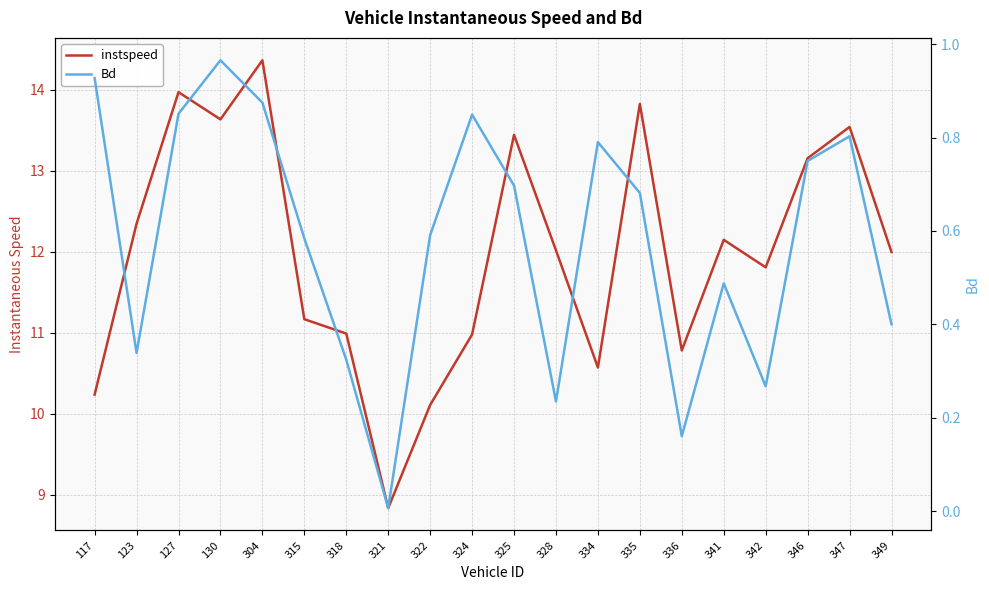

Does the chart display data point markers on the line(s)?

No